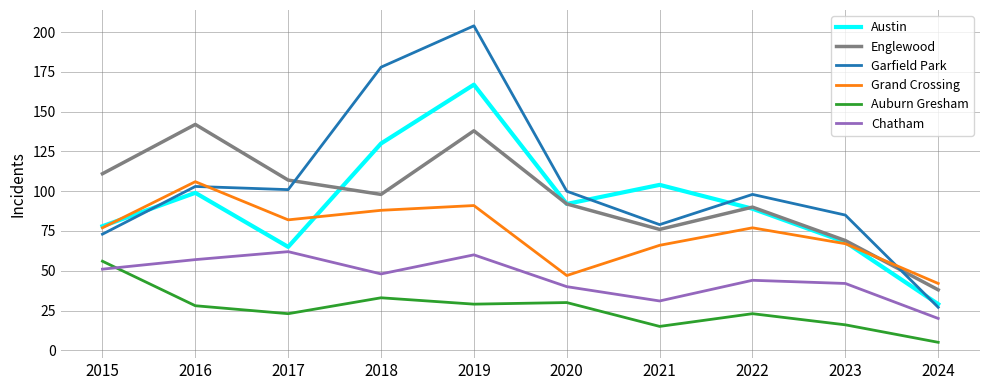

What is the total value across all series at 2018?

575